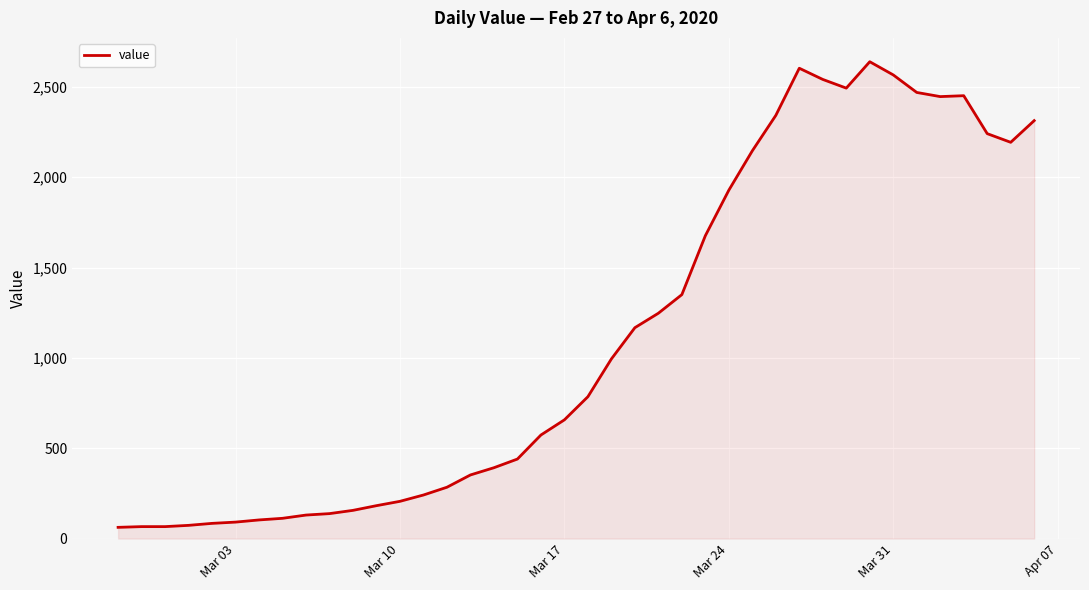

What is the difference between the maximum and minimum values?

2577